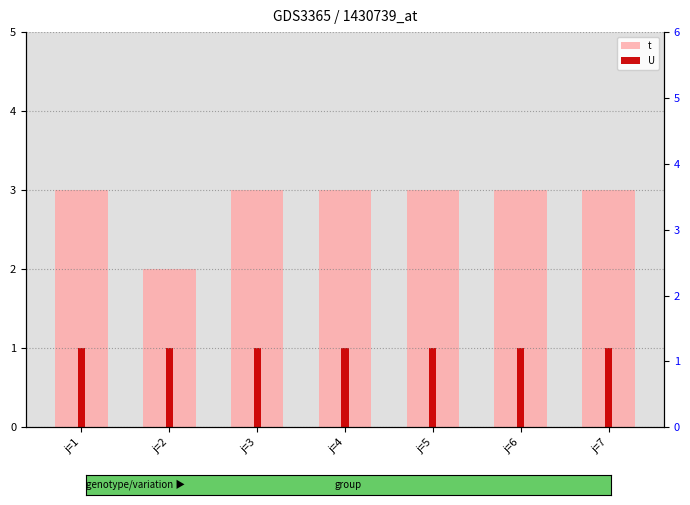

What is the sum of all t values?

20